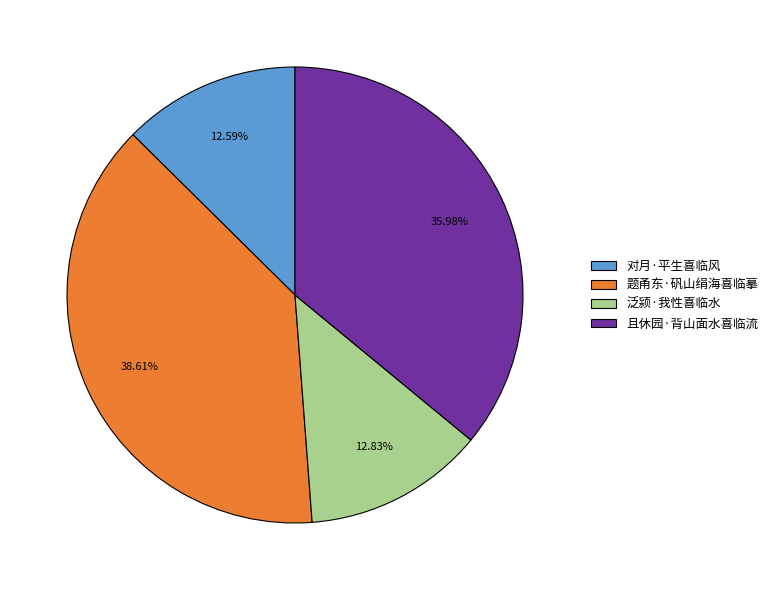

To the nearest percent, what percentage of the pie is 泛颍·我性喜临水?

13%